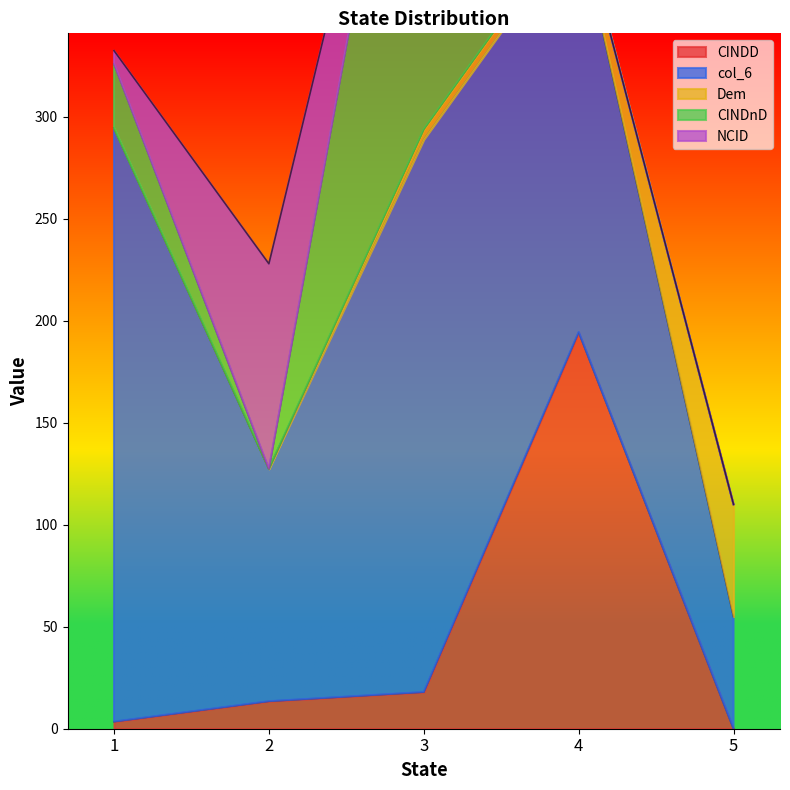

What is the total value across all series at 5?

110.0